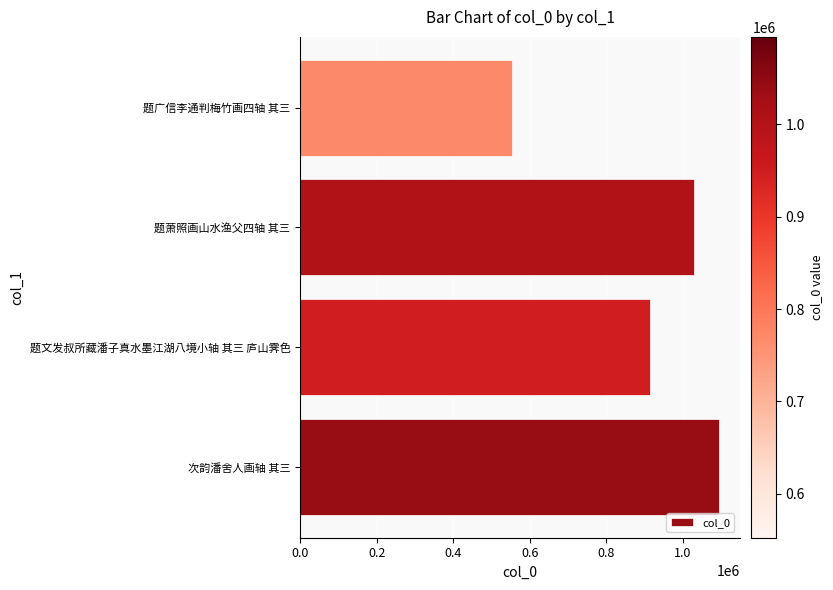

The chart shows a value of 552599 at 题广信李通判梅竹画四轴 其三. True or false?

True